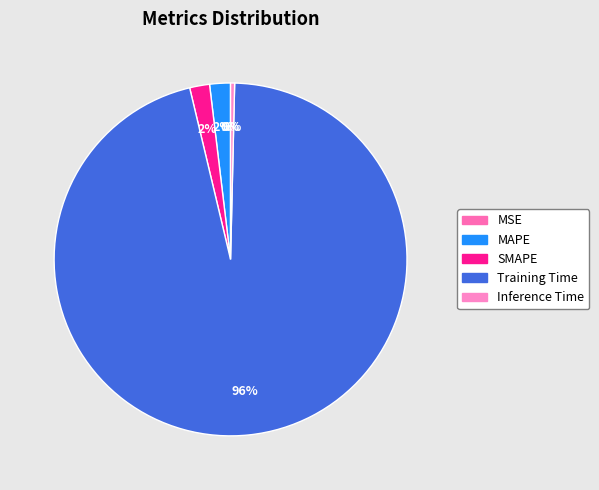

Which slice represents more than half of the pie?

Training Time